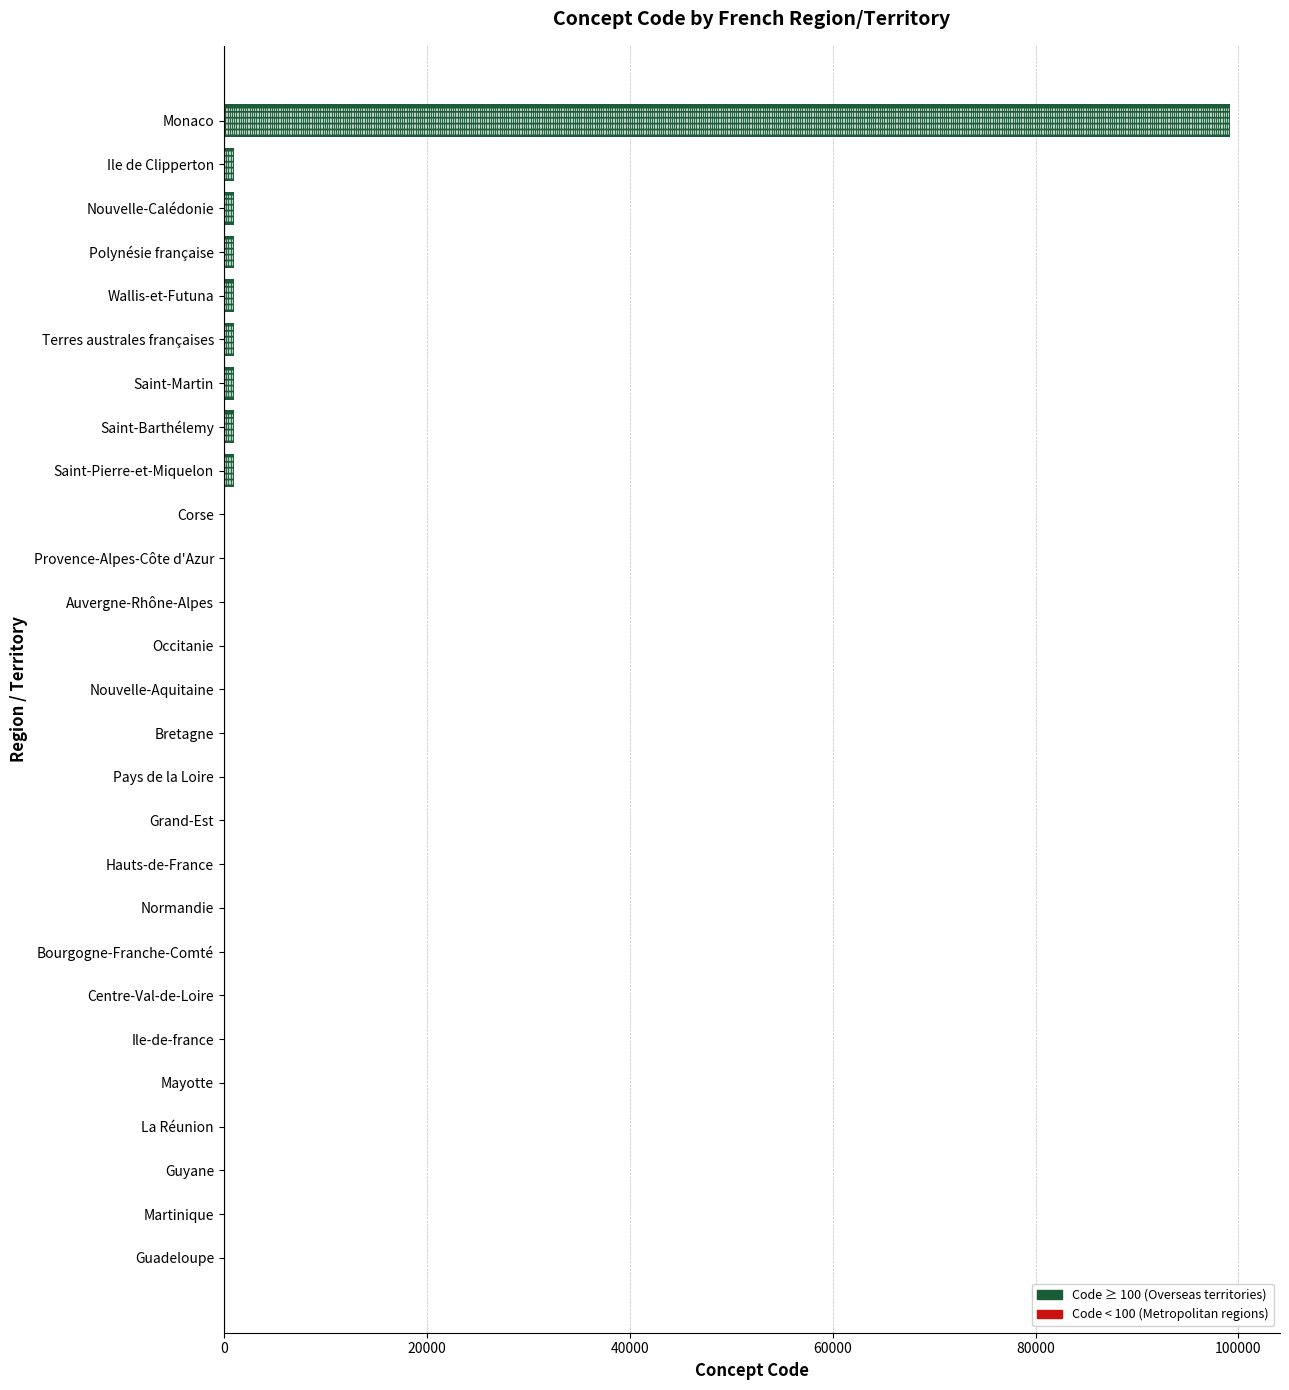

What is the sum of all values?

107711